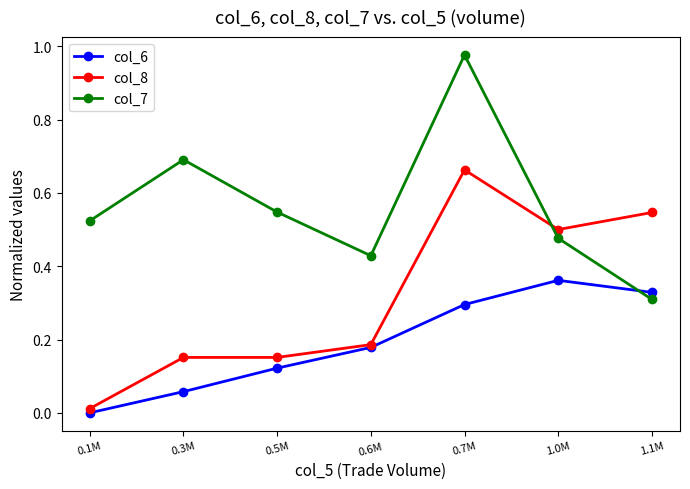

What is the sum of all col_6 values?

1.3